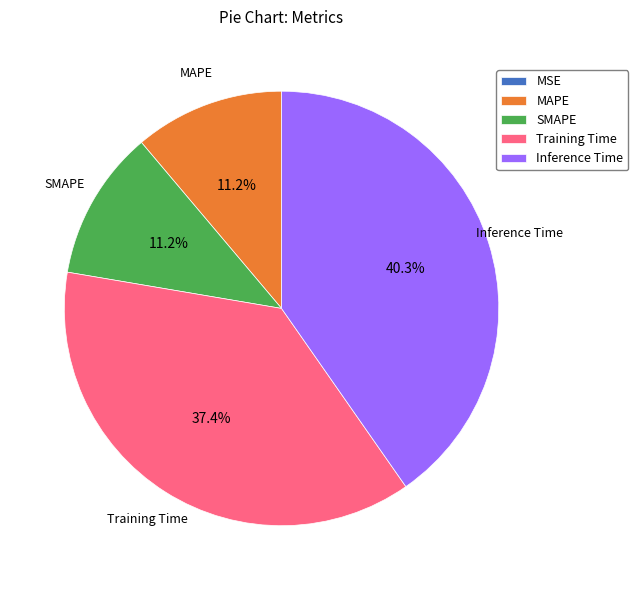

To the nearest percent, what is the difference between the largest and smallest slice percentages?

40%